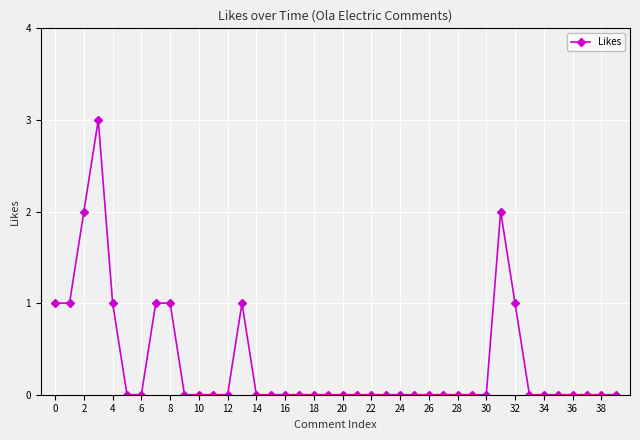

True or false: the data has more than 0 interior local peaks.

True